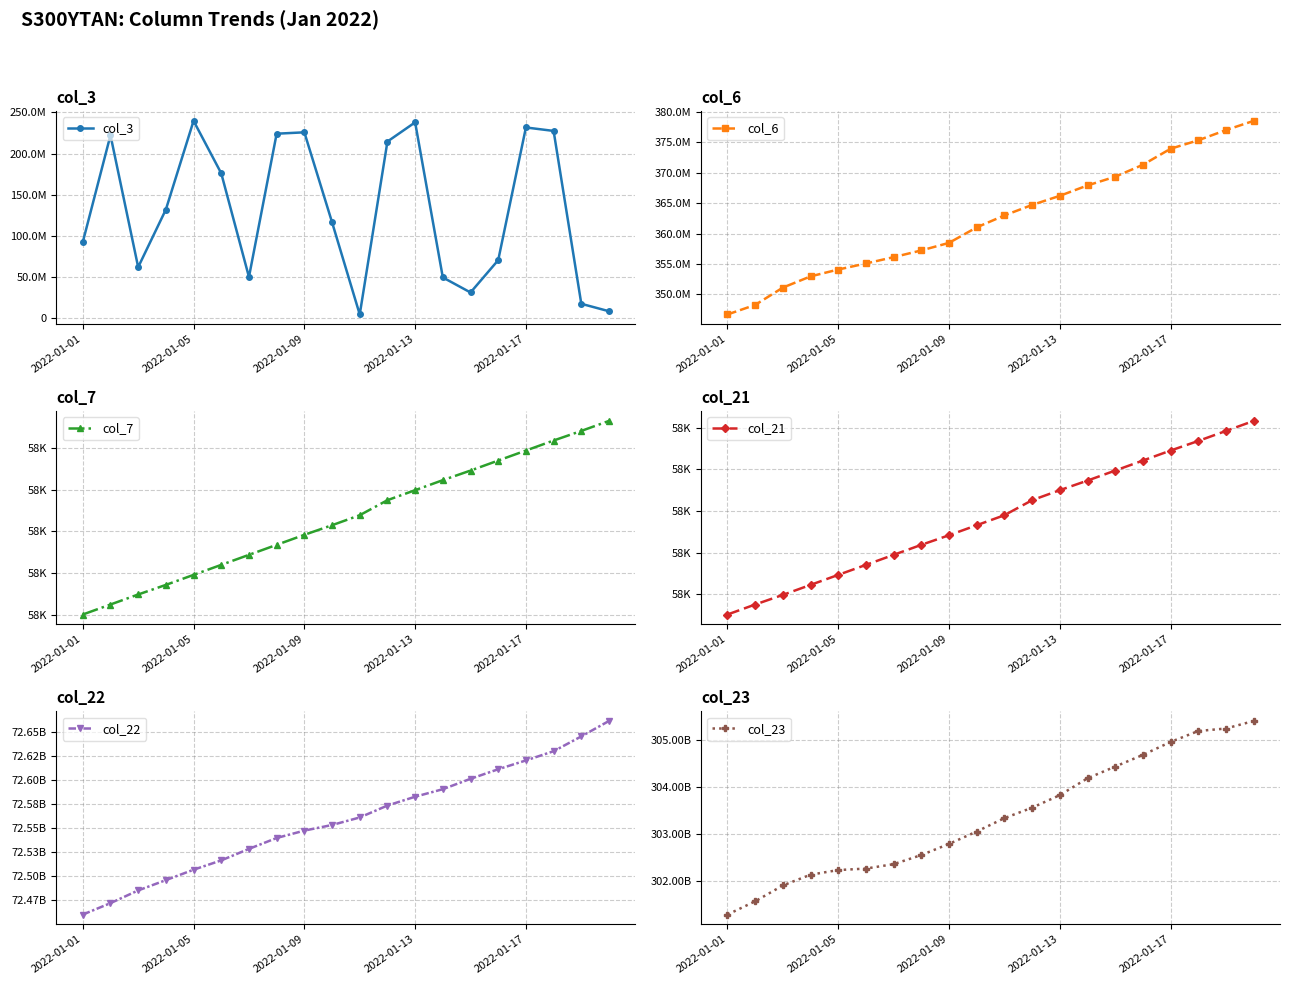

What is the lowest value of the col_3 series?

4563992